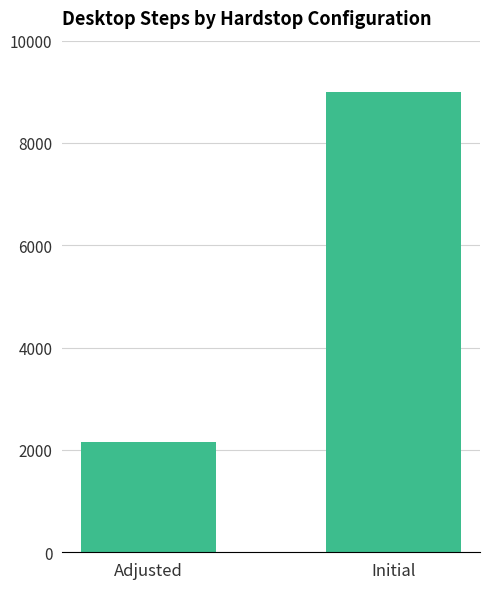

What is the difference between the maximum and minimum values?

6849